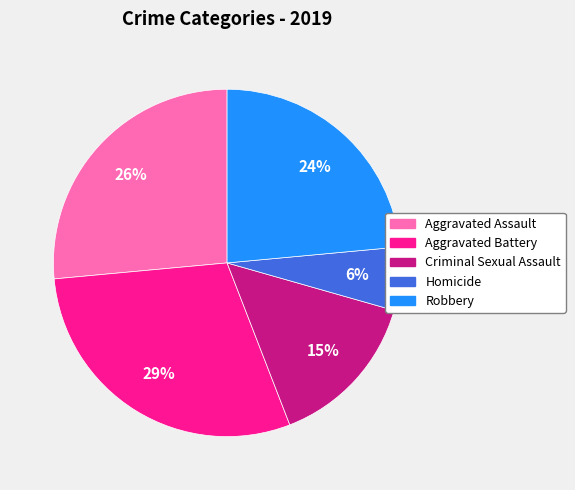

Which has a higher value, Aggravated Assault or Robbery?

Aggravated Assault